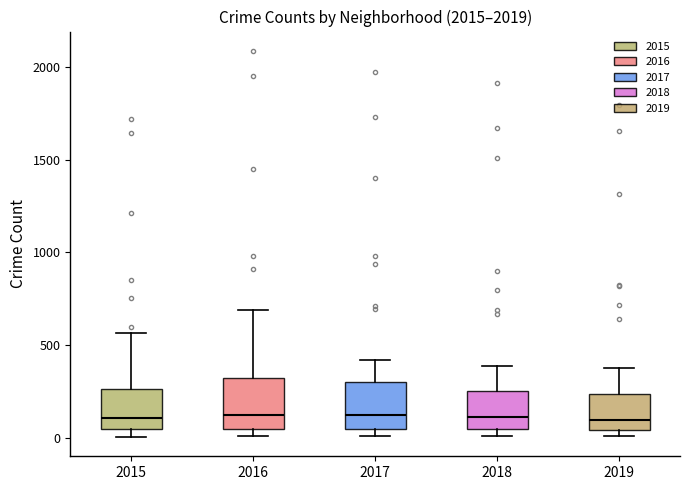

Reading left to right, transcribe this box plot: for each box, give where its median line is, the range the box spans, and where its two whiskers end, as read against the y-axis. The values are not printed on the chart, so give them approximately, as read against the axis.

2015: median 100, box 50 to 250, whiskers 0 to 550
2016: median 150, box 50 to 300, whiskers 0 to 700
2017: median 100, box 50 to 300, whiskers 0 to 400
2018: median 100, box 50 to 250, whiskers 0 to 400
2019: median 100, box 50 to 250, whiskers 0 to 400